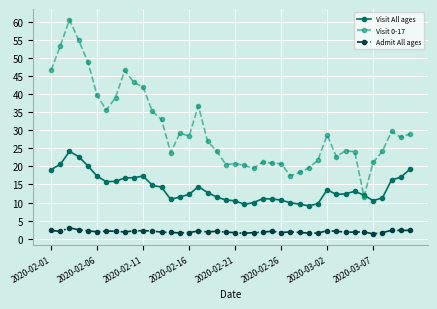

What is the maximum value for Admit All ages?

3.0